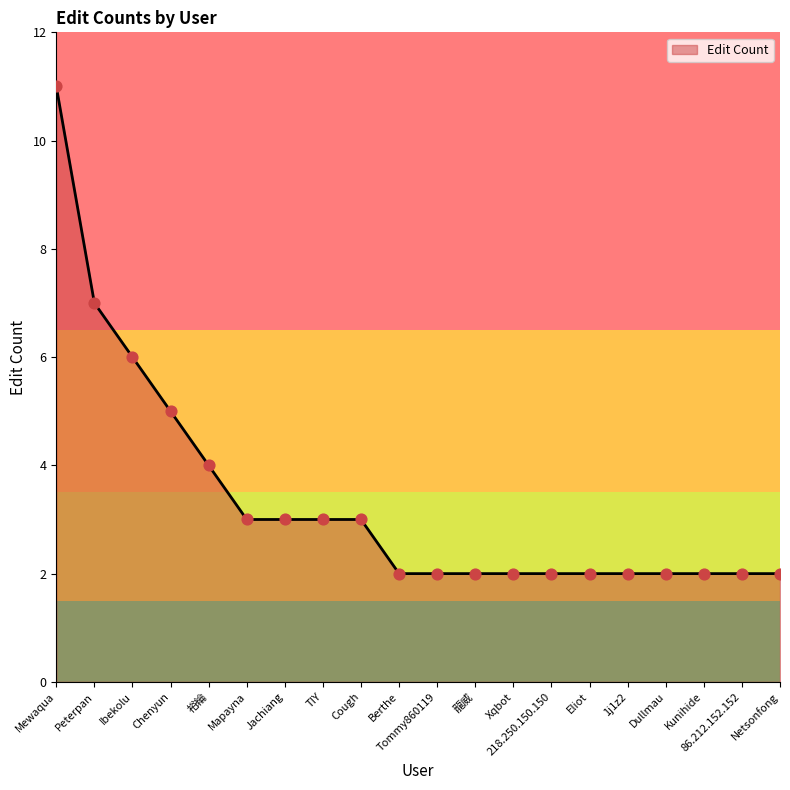

Between Peterpan and Tommy860119, which is larger?

Peterpan